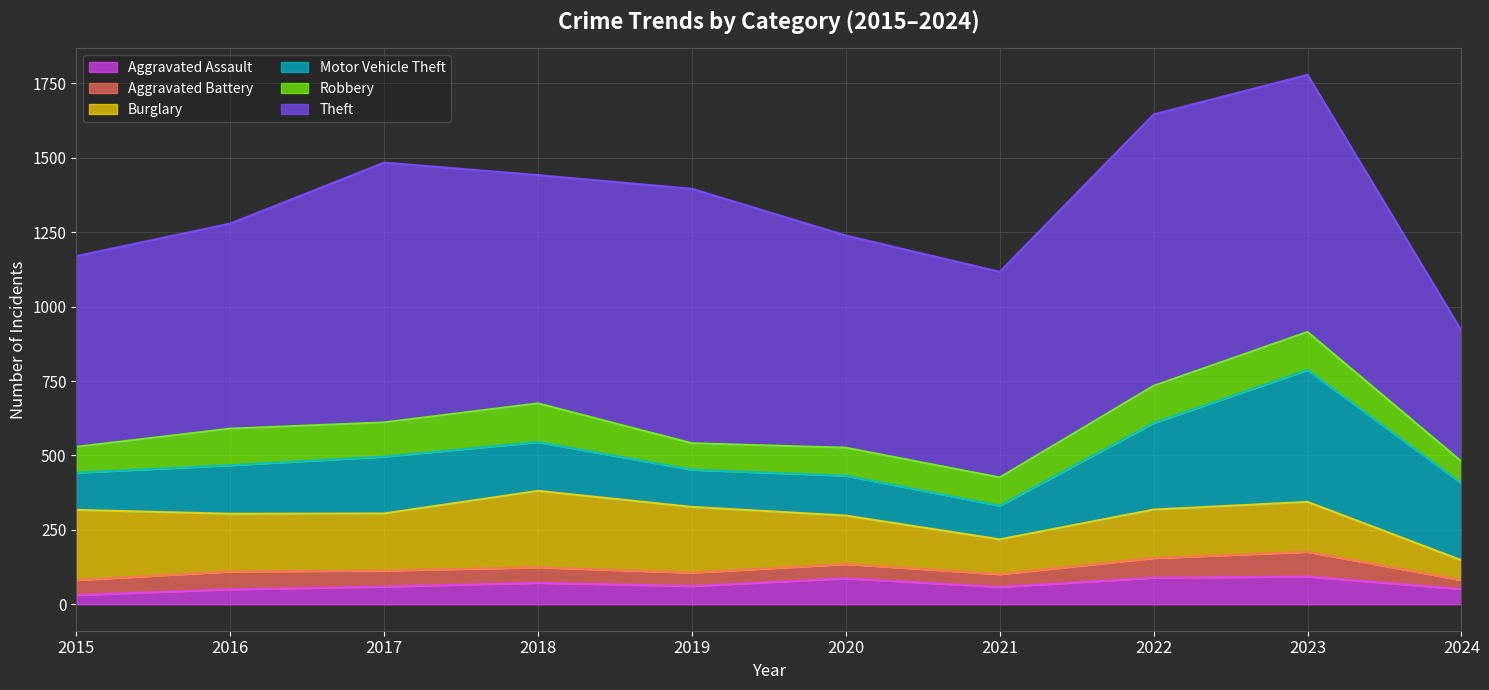

Reading right to left, what are all the values shown in this chart?

Aggravated Assault: 51	93	89	58	87	61	72	59	50	31
Aggravated Battery: 30	83	66	43	48	45	52	54	60	50
Burglary: 67	168	163	117	163	221	257	192	194	236
Motor Vehicle Theft: 258	443	291	113	134	125	164	191	163	125
Robbery: 74	128	125	95	94	89	130	115	123	87
Theft: 439	864	912	691	713	855	767	873	689	641